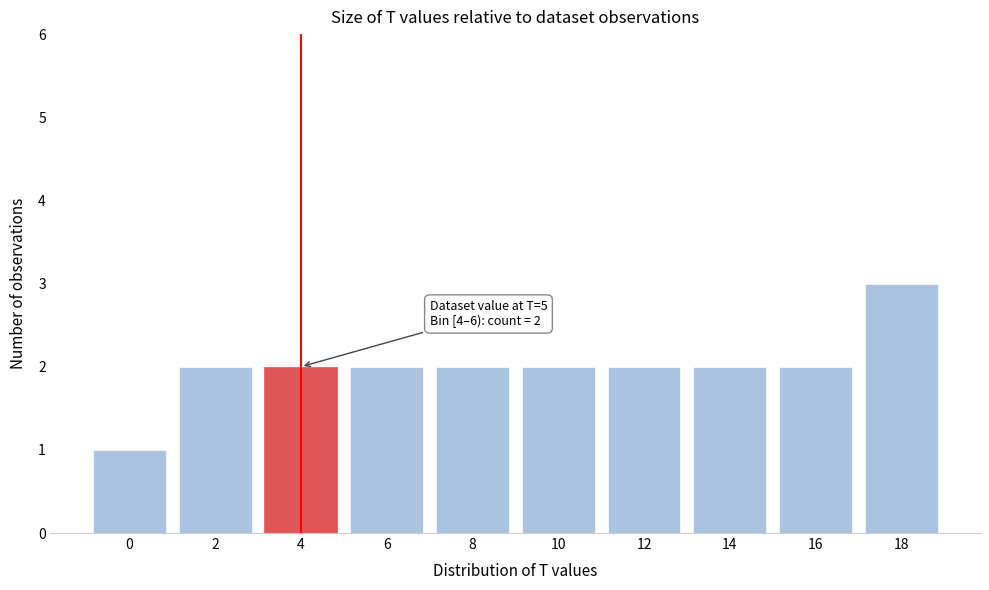

Reading left to right, list all the values displayed in this chart.

0=1	2=2	4=2	6=2	8=2	10=2	12=2	14=2	16=2	18=3